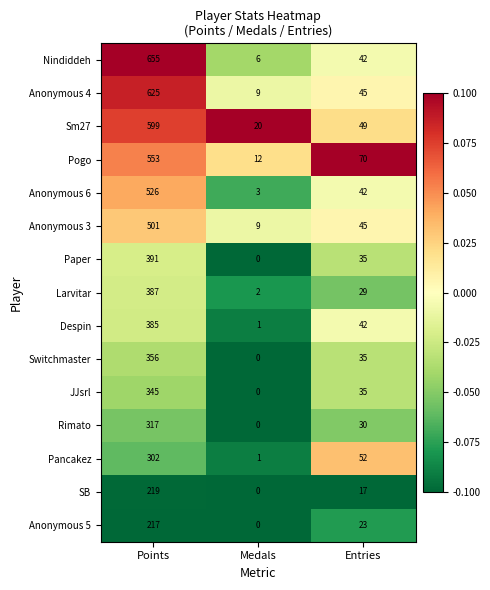

How many series are shown in this chart?

15